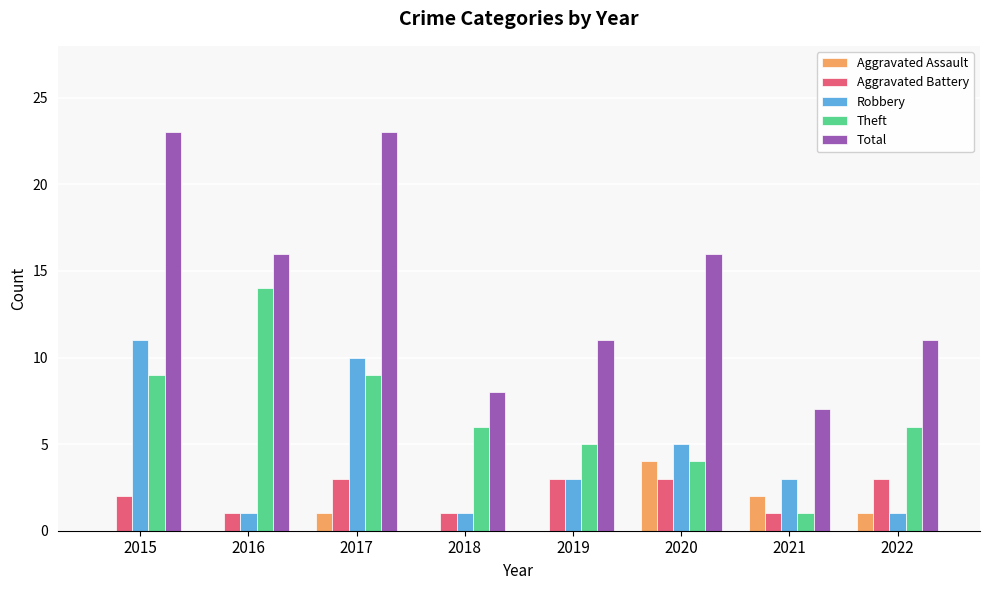

Between 2015 and 2016, which series saw the biggest shift?

Robbery